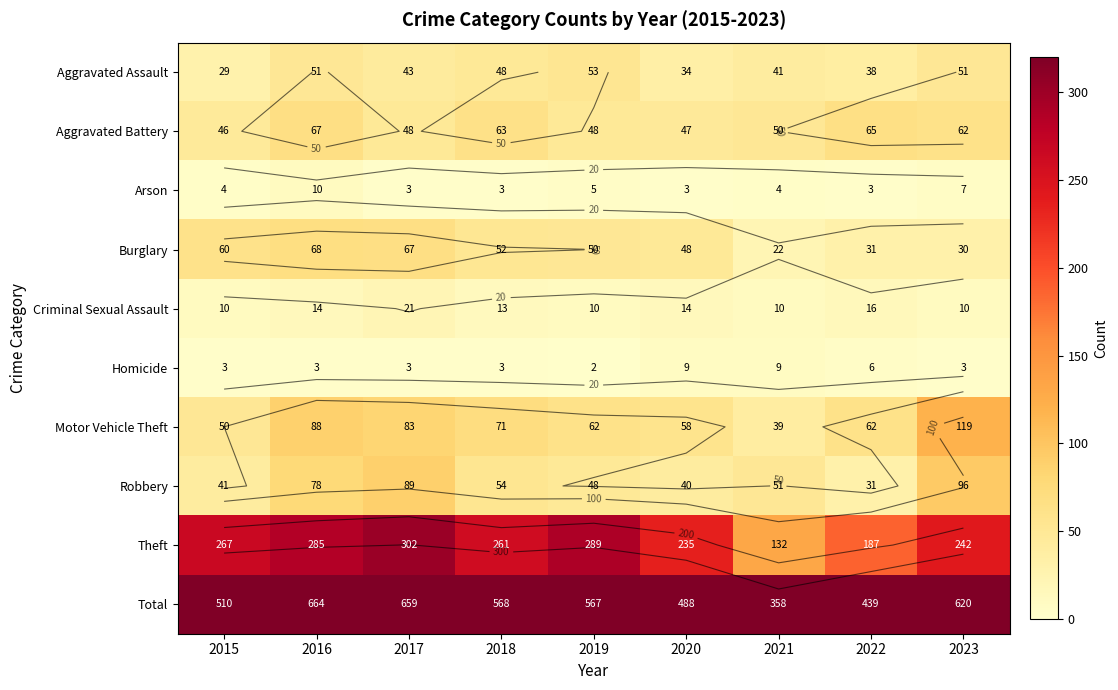

Which series has the largest range (max minus min)?

Total